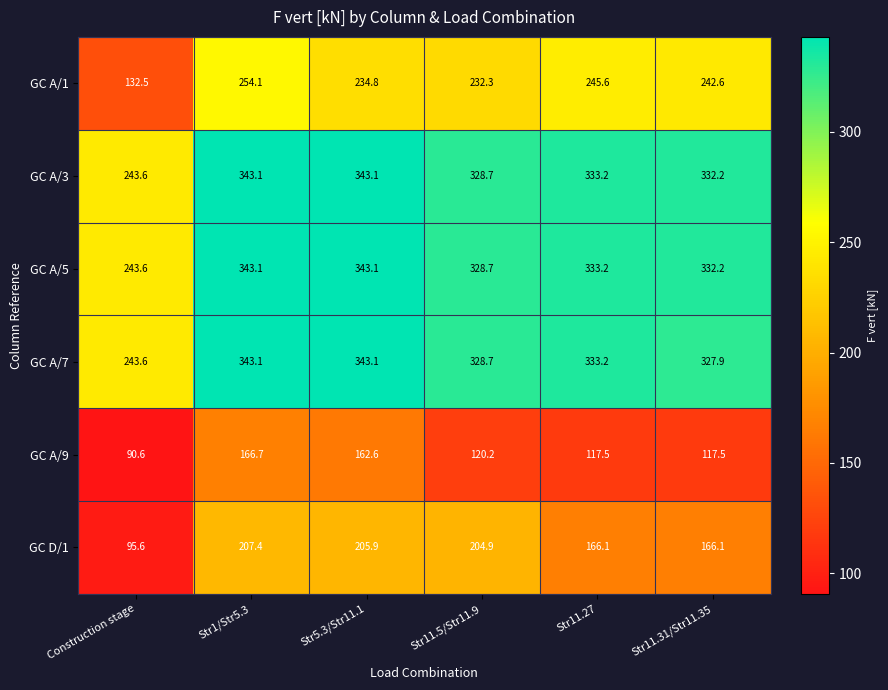

What is the spread (max minus min) of values at Str11.27?

215.7